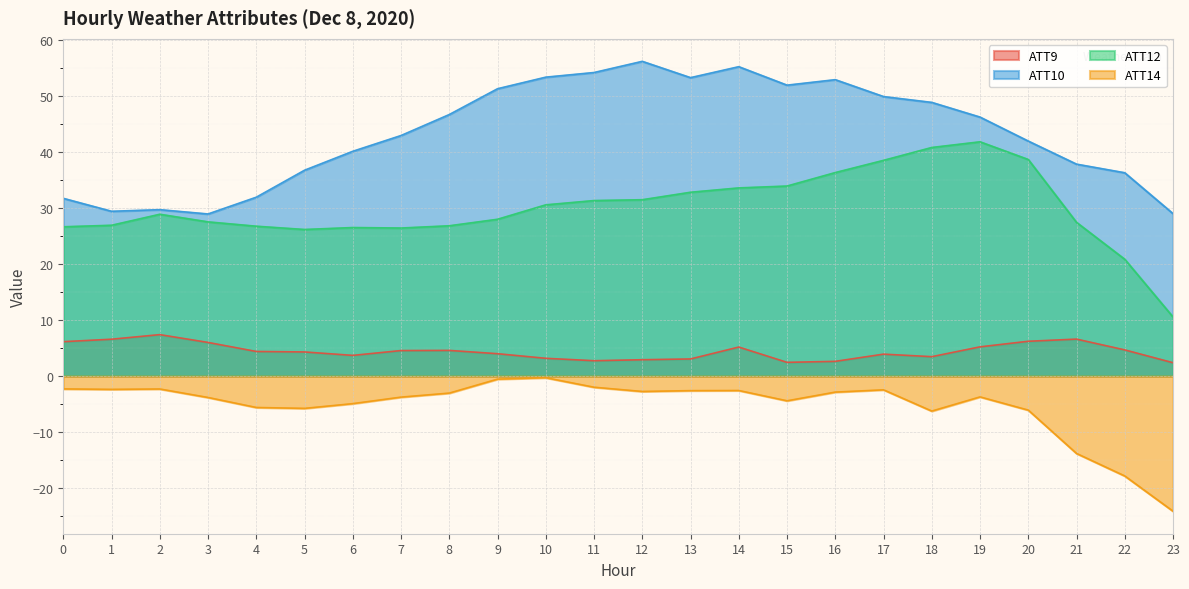

Count the number of categories in the chart.

24